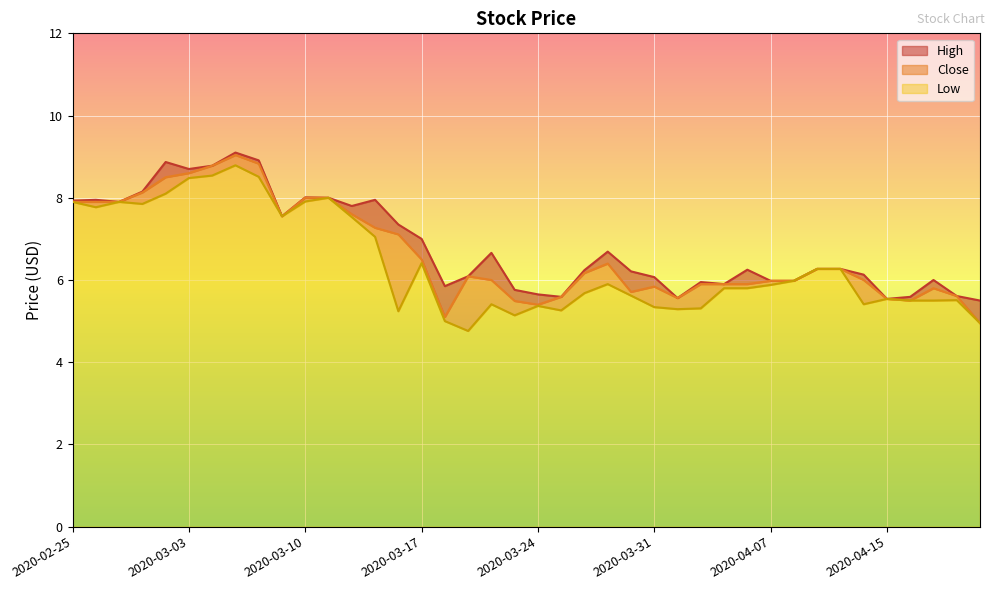

List the series in order of their overall mean, lowest first.

Low, Close, High